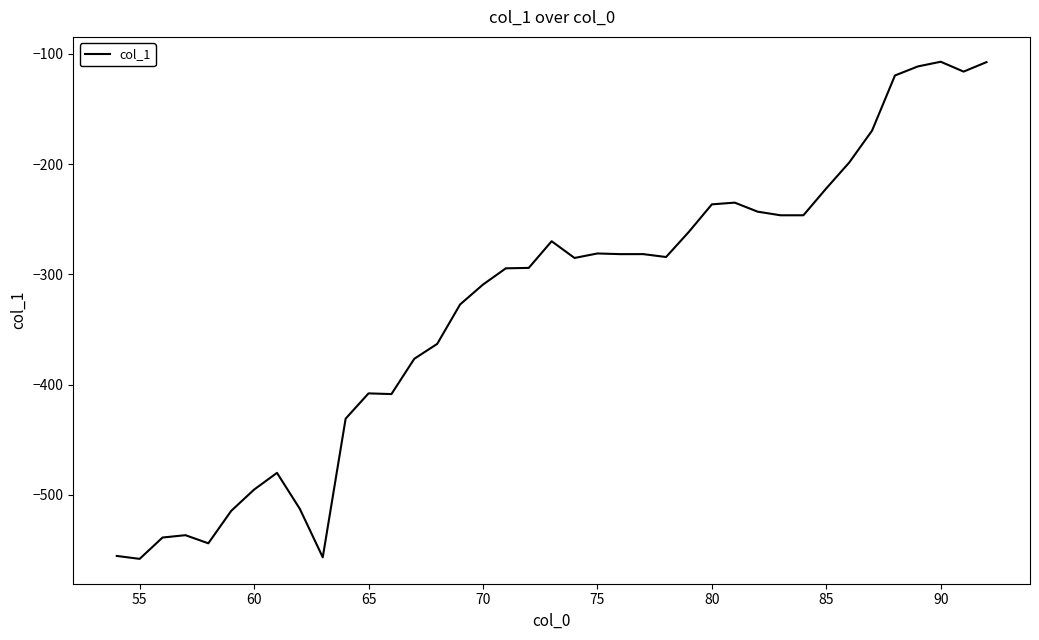

What is the smallest value displayed?

-557.9